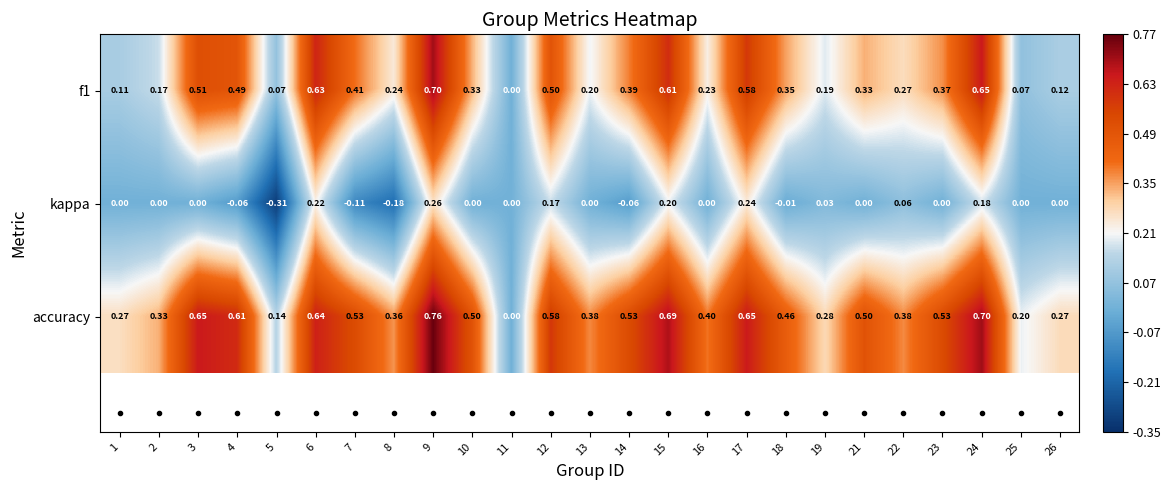

Which series has the largest total across all categories?

accuracy